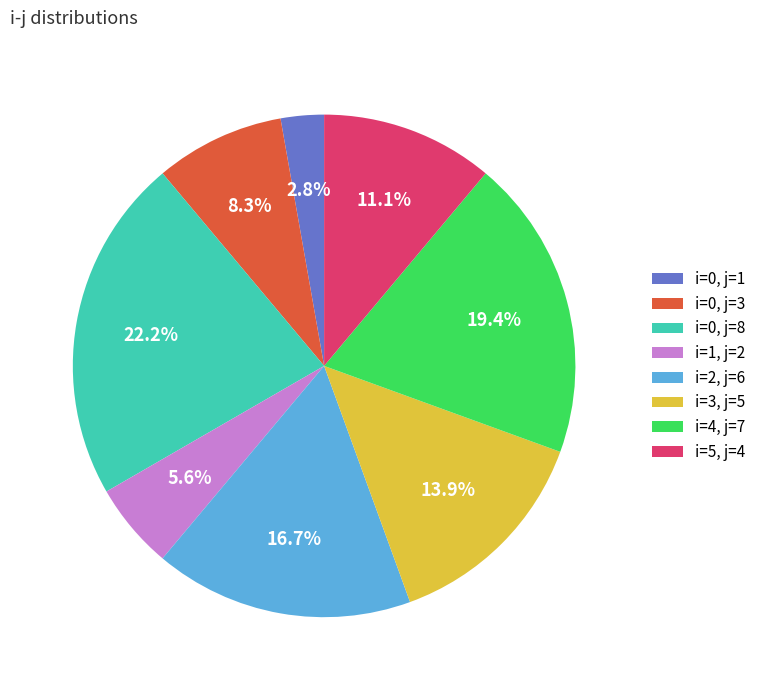

What is the ratio of the value at i=2, j=6 to the value at i=3, j=5?

1.2